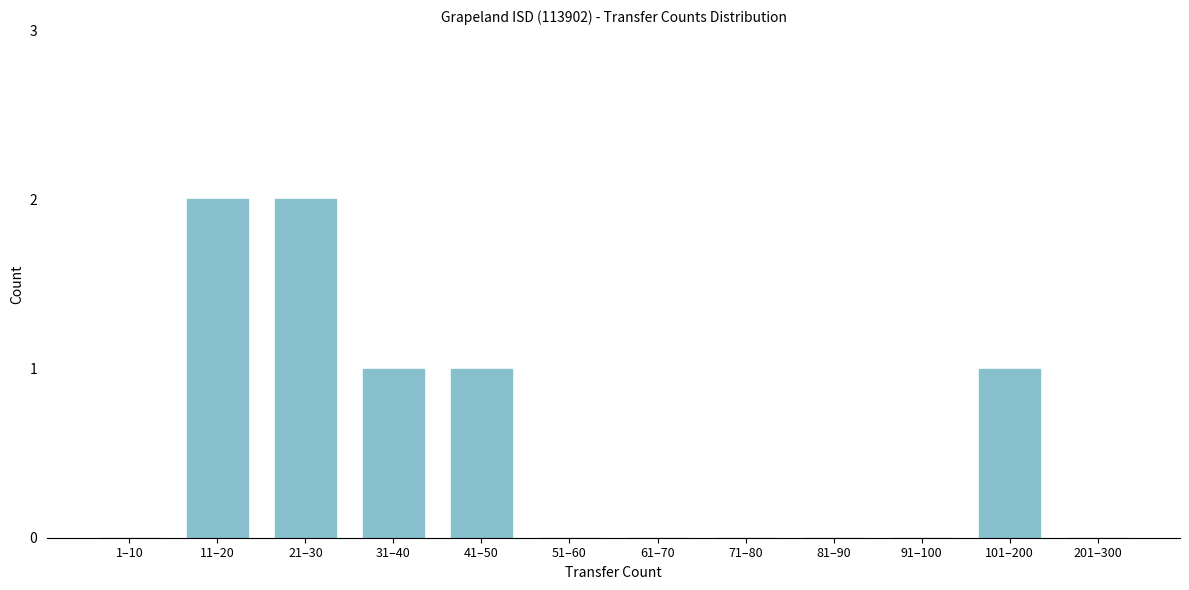

Reading right to left, transcribe all the data shown in this chart.

201–300=0	101–200=1	91–100=0	81–90=0	71–80=0	61–70=0	51–60=0	41–50=1	31–40=1	21–30=2	11–20=2	1–10=0